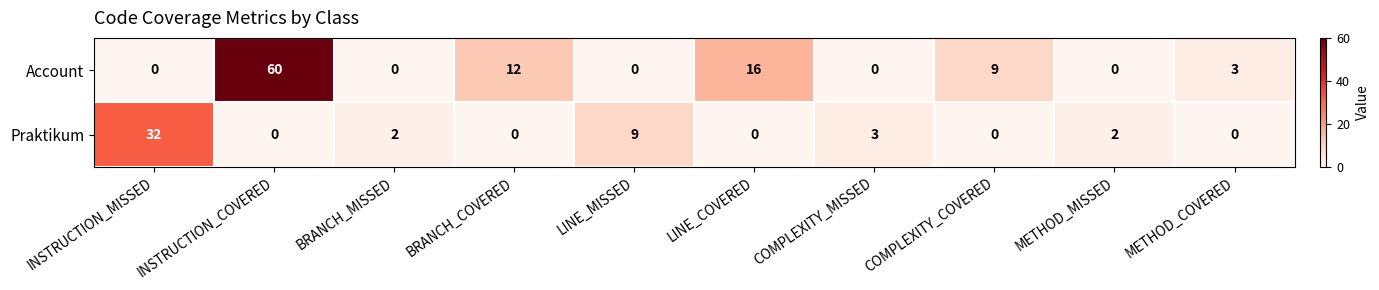

What is the maximum value shown in the chart?

60